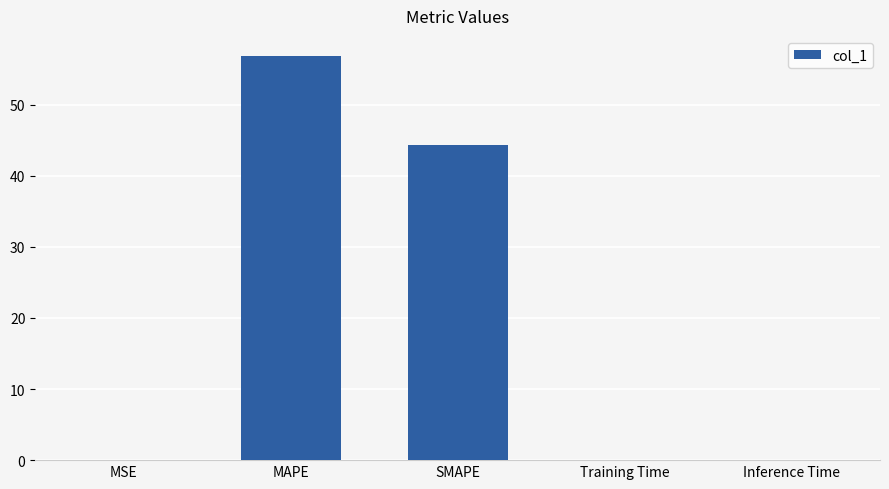

What is the sum of all values?

101.1